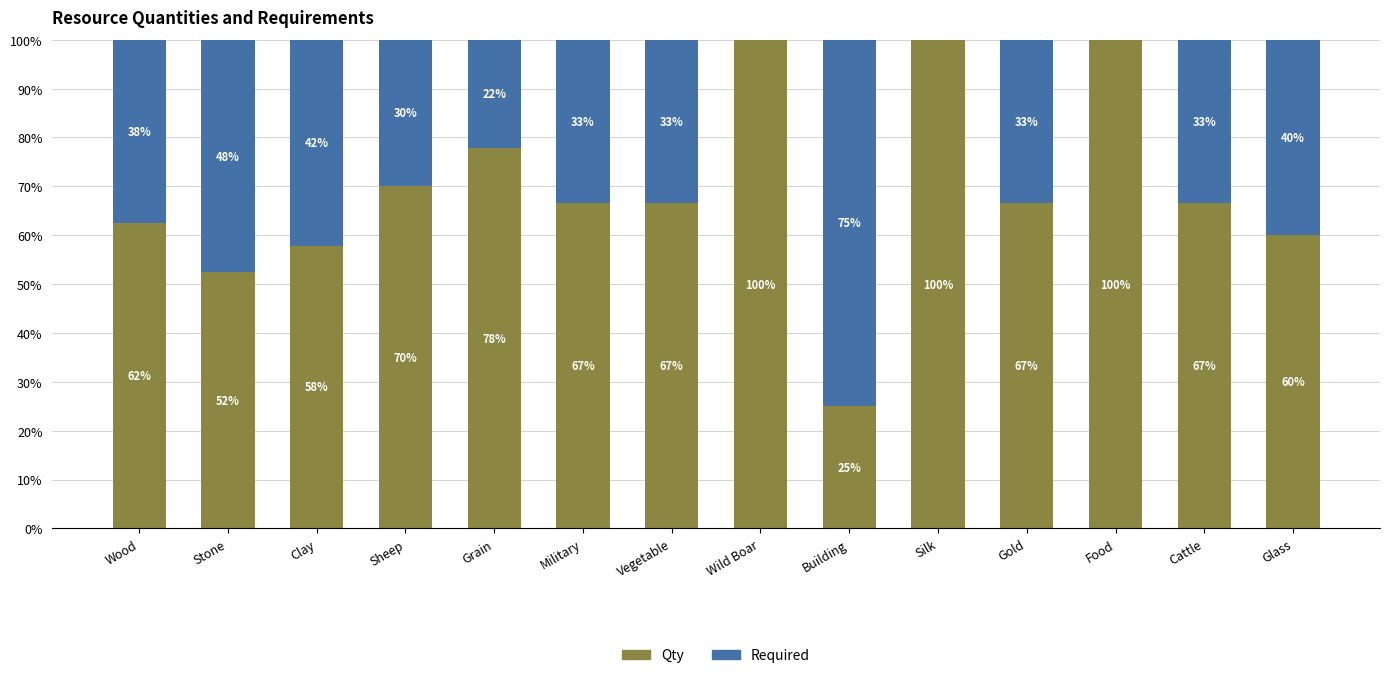

What is the total value across all series at Glass?

100.0